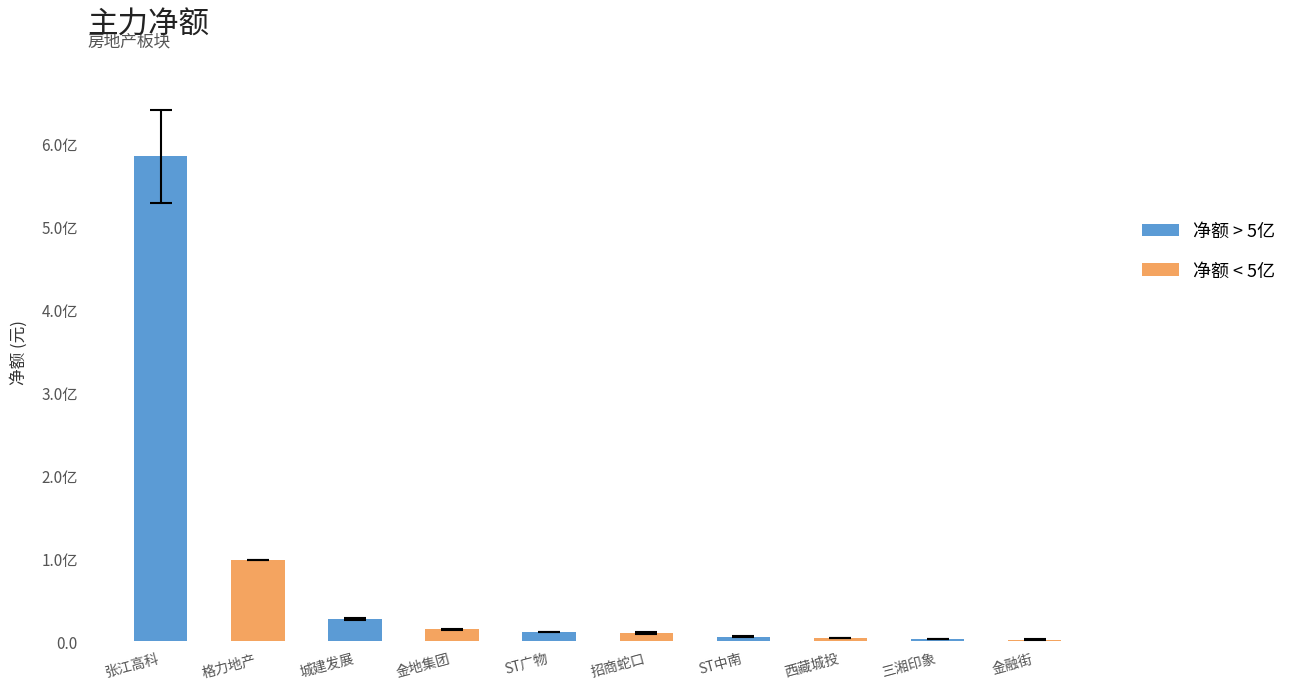

Reading left to right, list all the values displayed in this chart.

585081660	98080203	27261574	14575538	10946136	9878465	5887598	3902018	3078867	2255337